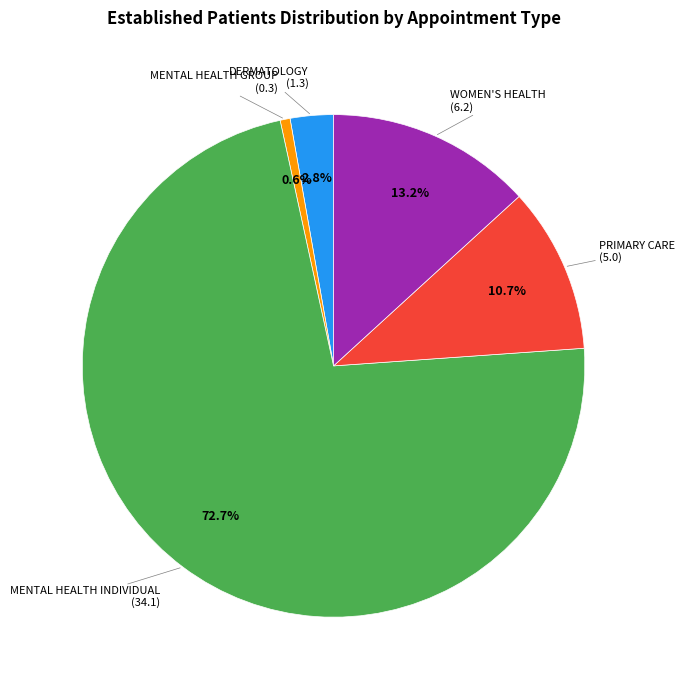

Is there a majority slice in this chart?

Yes